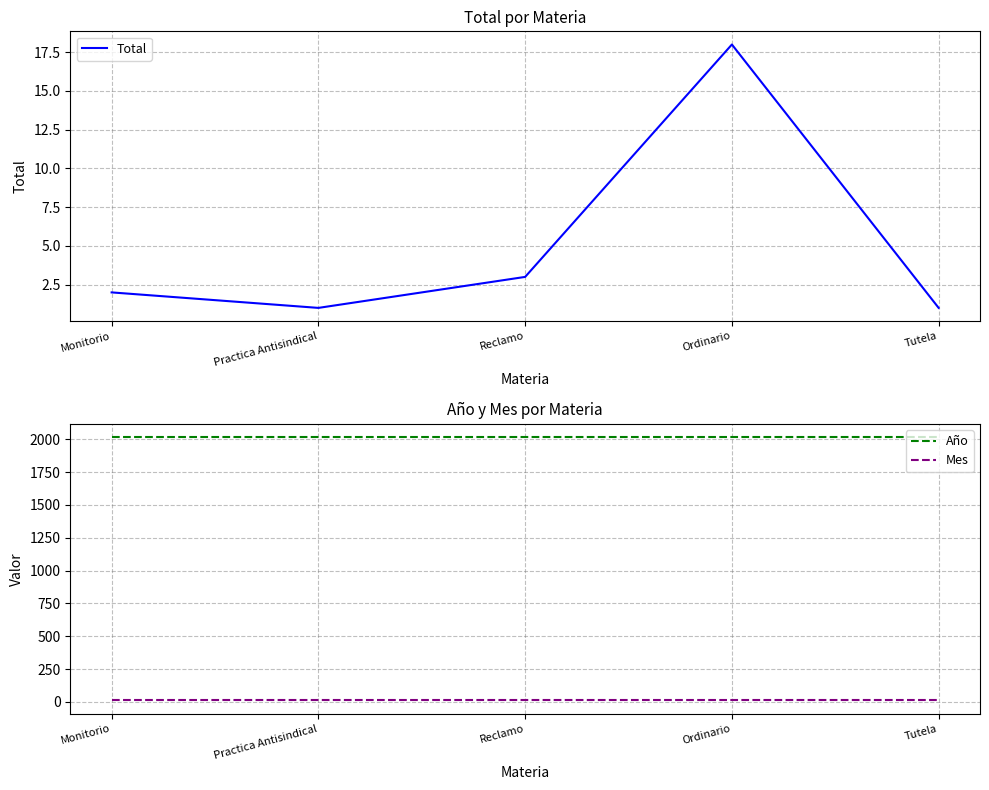

What is the label of the 3rd point from the left?

Reclamo